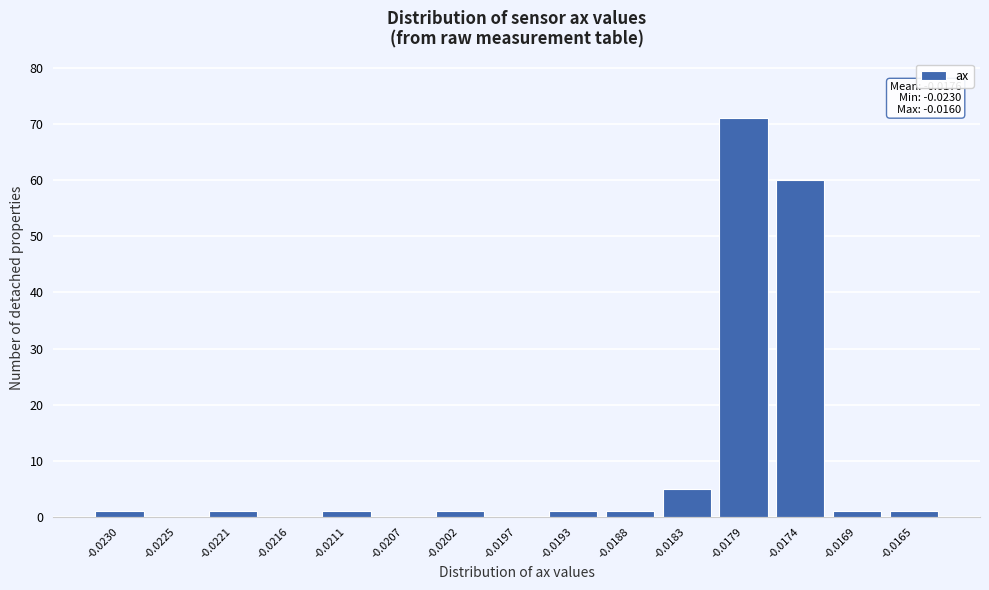

Reading left to right, what are all the values shown in this chart?

-0.0230=1	-0.0225=0	-0.0221=1	-0.0216=0	-0.0211=1	-0.0207=0	-0.0202=1	-0.0197=0	-0.0193=1	-0.0188=1	-0.0183=5	-0.0179=71	-0.0174=60	-0.0169=1	-0.0165=1